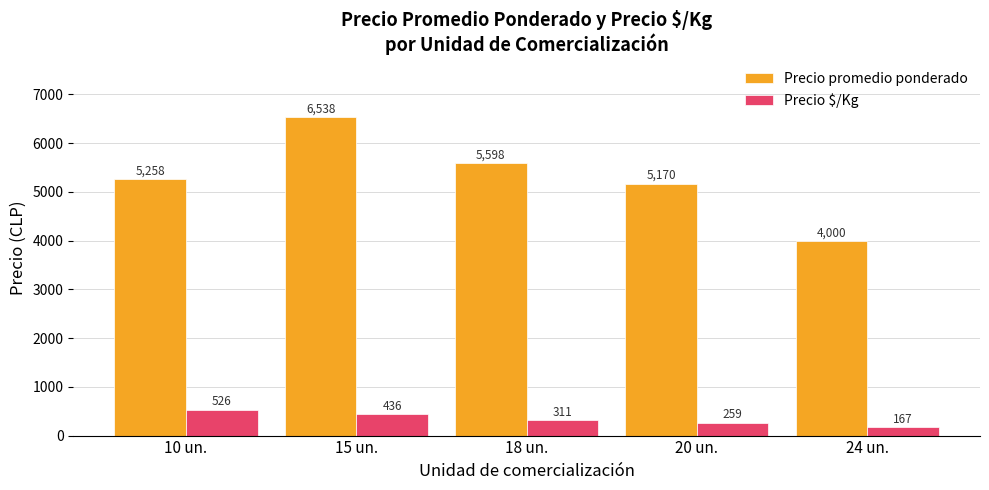

True or false: Precio $/Kg has a value of 118 at 15 un..

False